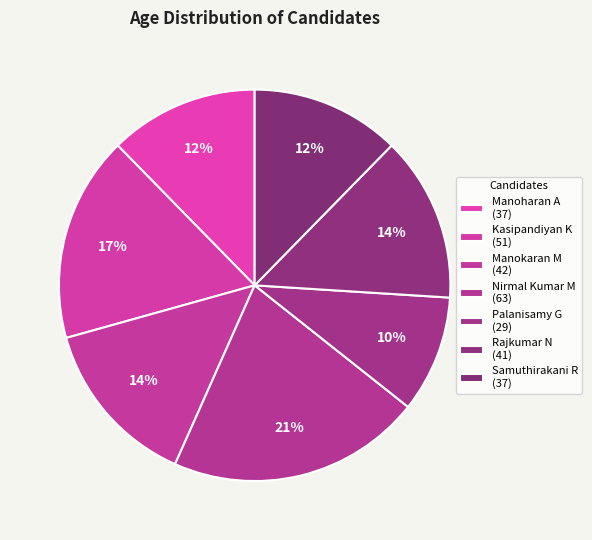

True or false: Palanisamy G accounts for 10% of the total.

True